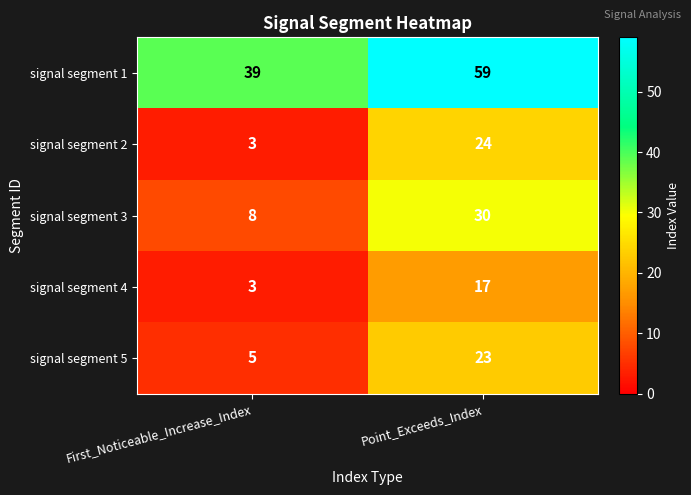

Reading left to right, extract all data points from this chart.

signal segment 1: 39	59
signal segment 2: 3	24
signal segment 3: 8	30
signal segment 4: 3	17
signal segment 5: 5	23